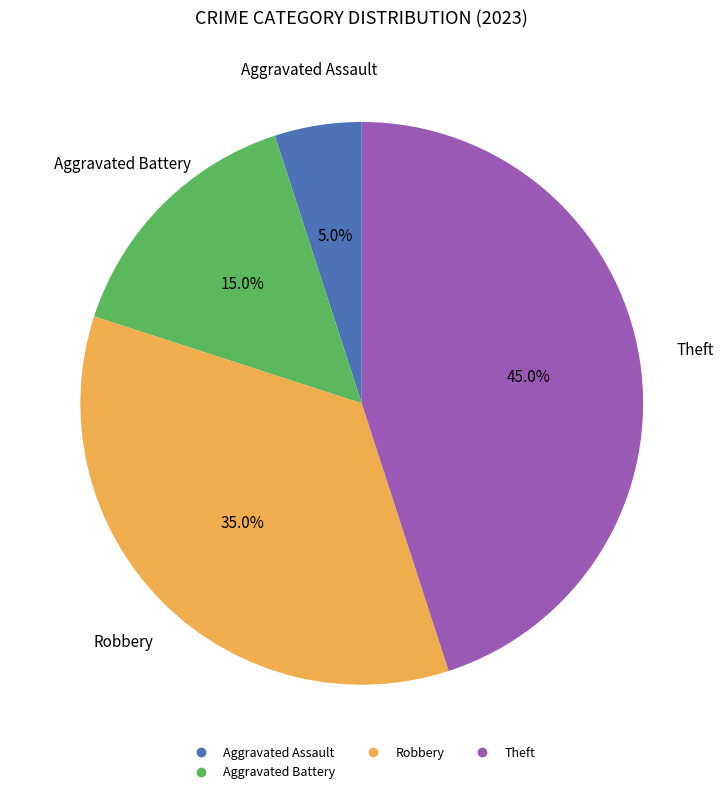

Does any single category account for the majority?

No